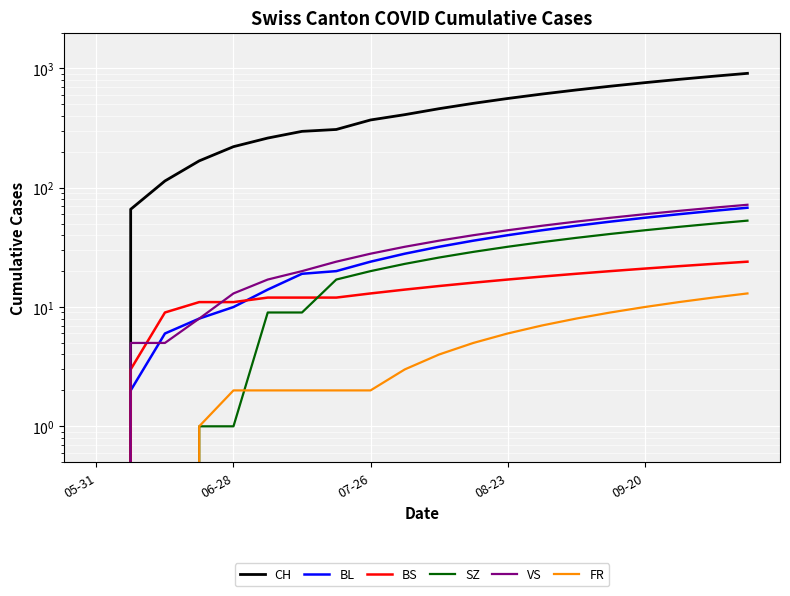

What is the average value of the SZ series?

24